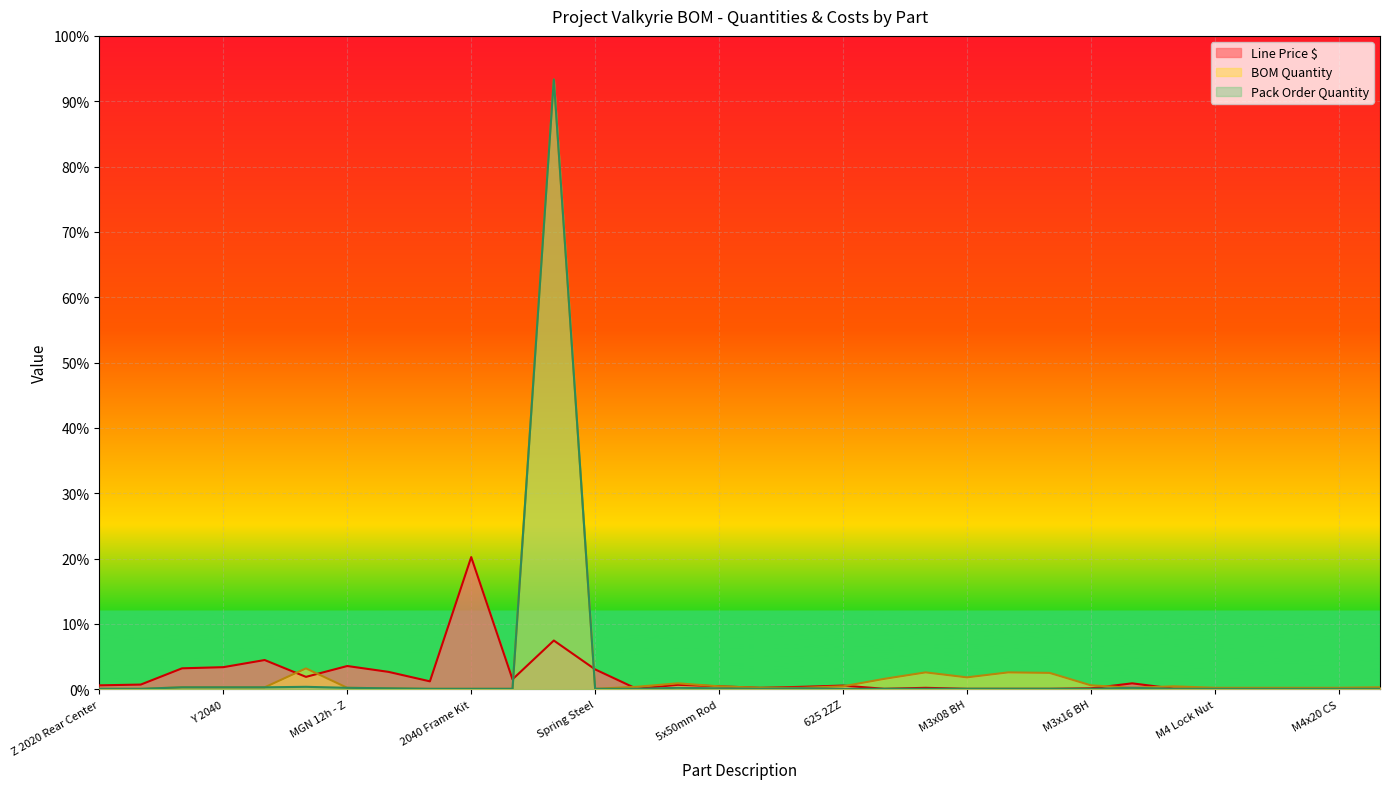

List the labels in order of Pack Order Quantity value, smallest first.

Z 2020 Rear Center, X 2020 Rear Top, MGN 9h - X, 2040 Frame Kit, Carbon Tube, Spring Steel, 5x25mm Rod, Ball 10mm M4, 625 2ZZ, M3 Nut, M3 Hammer Nut, M3x08 BH, M3x08 SH, M3x10 BH, M3x16 BH, M4 Nut, M4 Lock Nut, M4 Washer, M4x16 CS, M4x20 CS, M5 Nut, MGN 12h - Y, 5x50mm Rod, Neodium Magnet, MGN 12h - Z, 5x40mm Rod, M4 Shoulder Screw, X 2040, Y 2040, Z 2040, 2028 L Bracket, Cast Aluminum